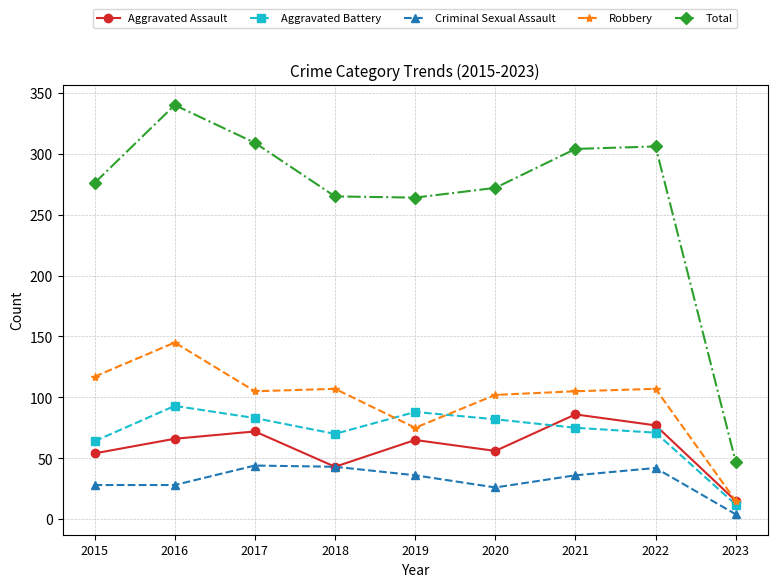

What is the approximate value of Aggravated Assault at 2016, to the nearest 10?

70